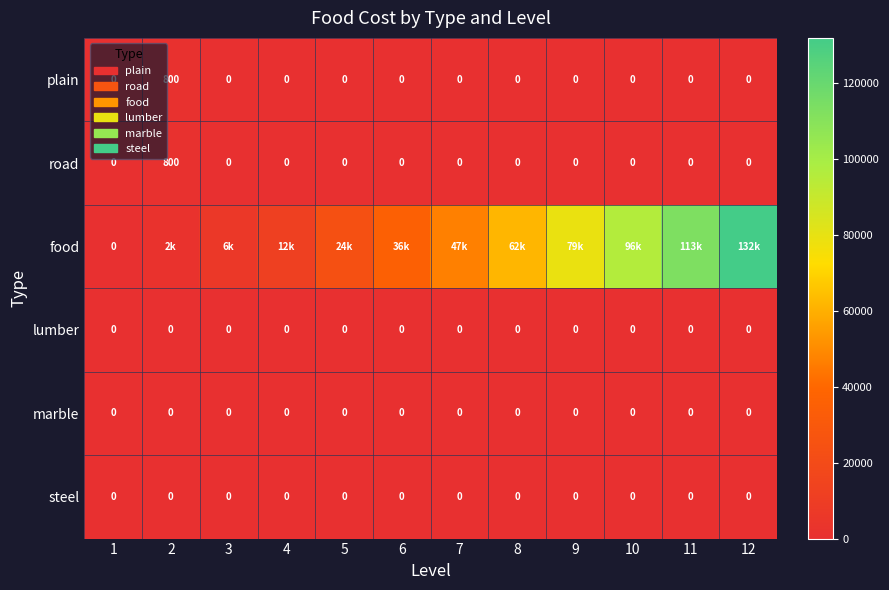

Which category has the lowest value across all series?

1